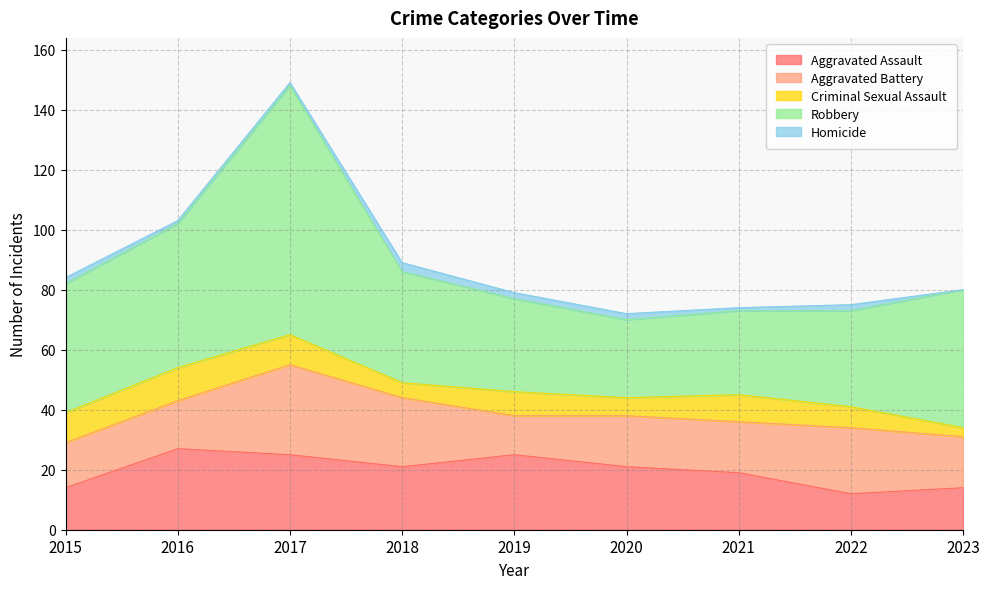

Between 2023 and 2020, which is larger?

2020